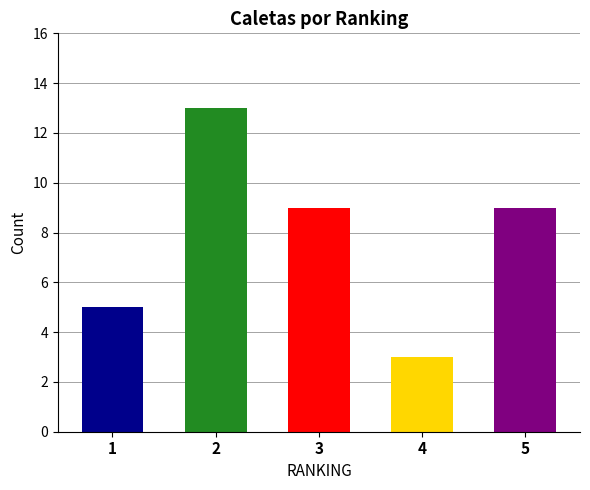

Which category has the lowest value across all series?

4